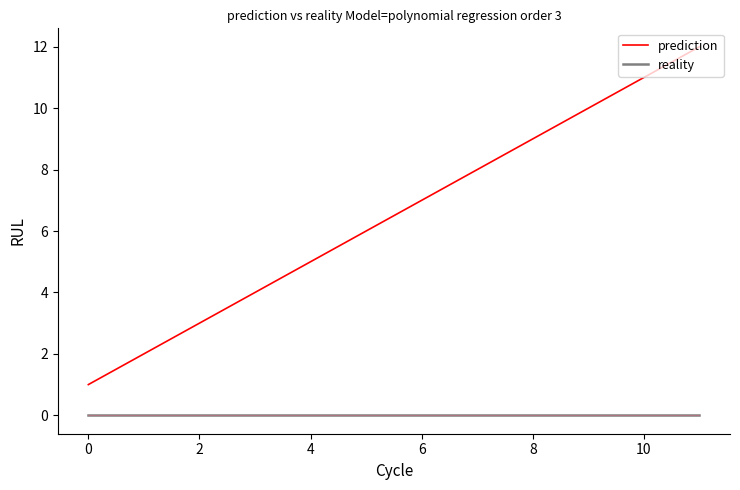

Rank the series by their average value, from highest to lowest.

prediction, reality